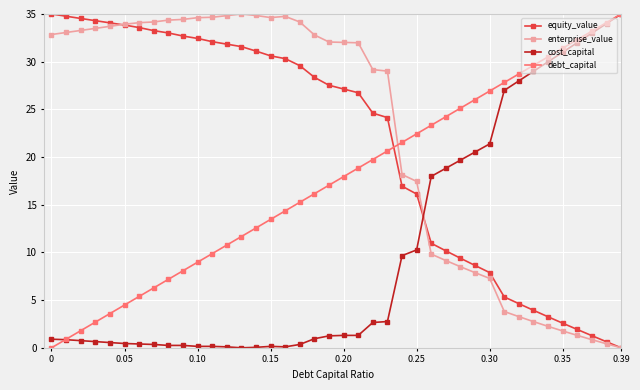

What is the value of the enterprise_value point at the 19th from the left?

32.8